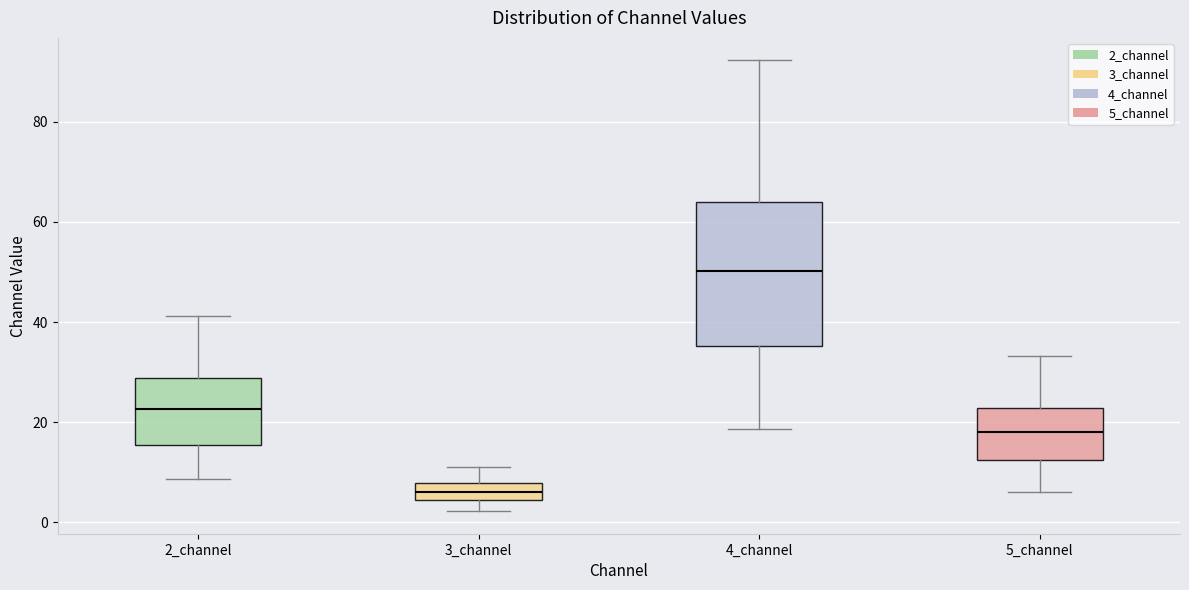

Where does the upper whisker of the box for 2_channel end on the y-axis? The values are not printed on the chart, so give them approximately, as read against the axis.

42